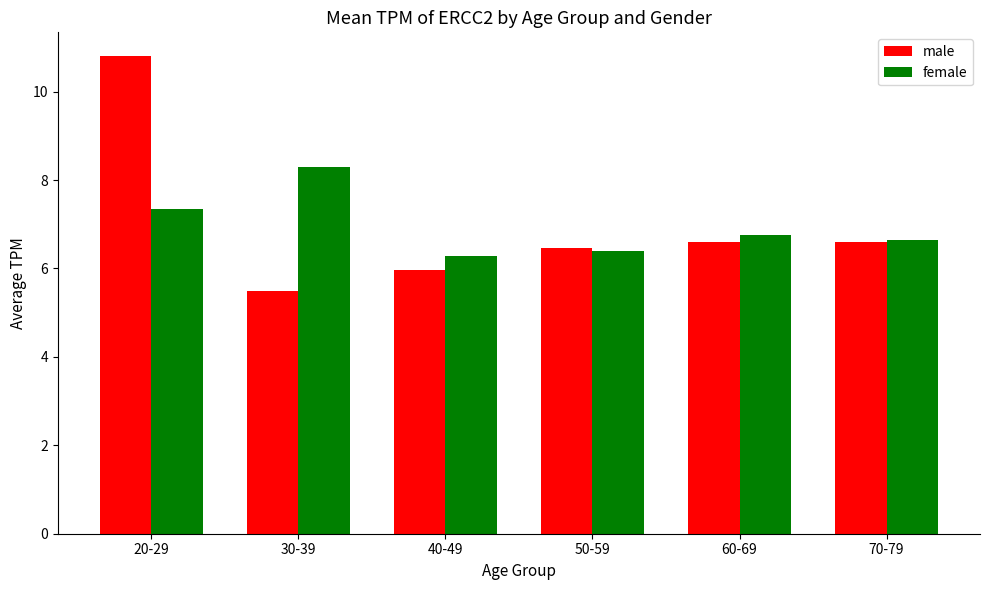

Reading right to left, list all the values displayed in this chart.

male: 70-79=6.6	60-69=6.6	50-59=6.5	40-49=6.0	30-39=5.5	20-29=10.8
female: 70-79=6.6	60-69=6.8	50-59=6.4	40-49=6.3	30-39=8.3	20-29=7.3